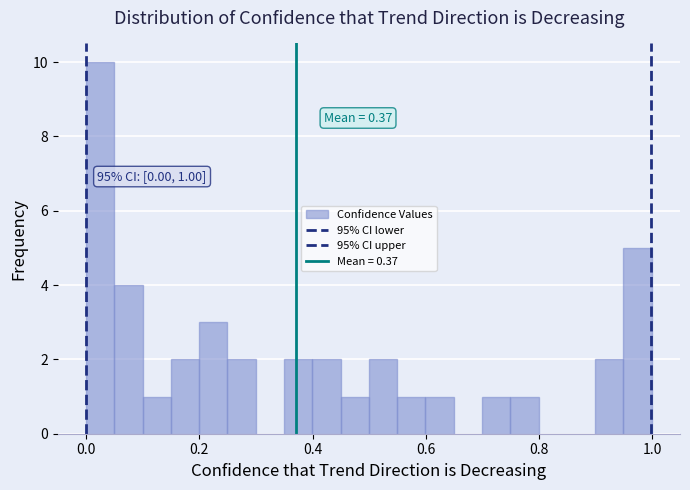

Read against the x-axis, roughly where is the centre of the tallest bar?

0.02